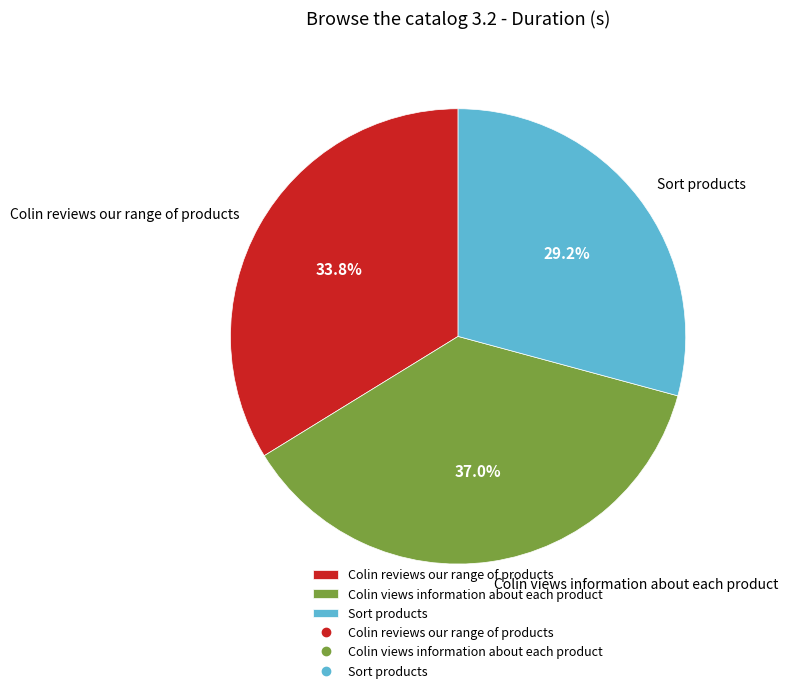

Rank the categories by value from highest to lowest.

Colin views information about each product, Colin reviews our range of products, Sort products